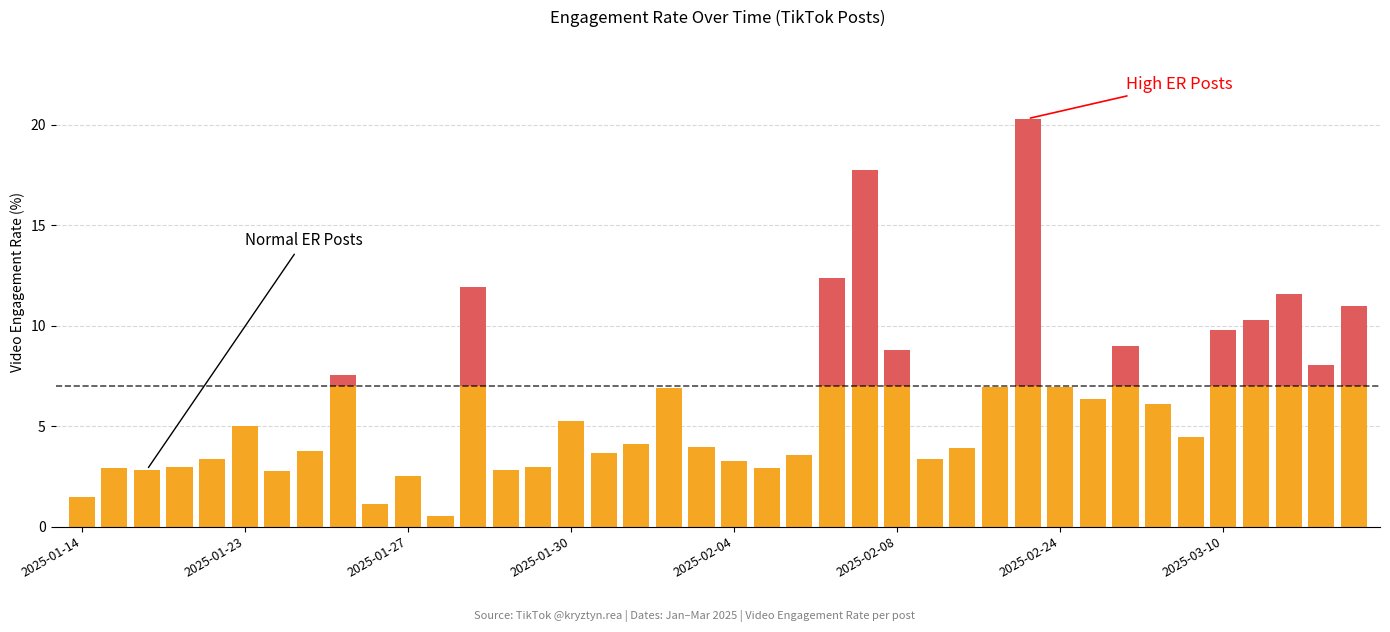

Are the bars horizontal?

No